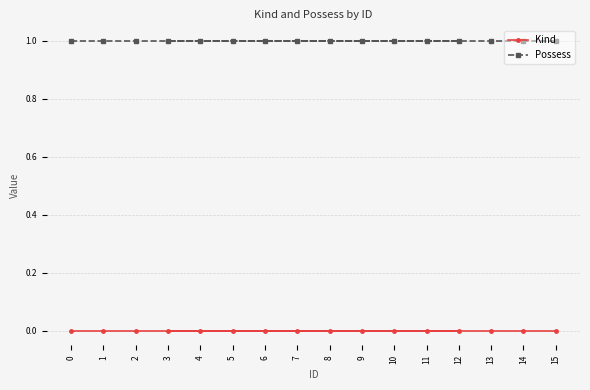

True or false: Kind has a value of 0 at 13.

True